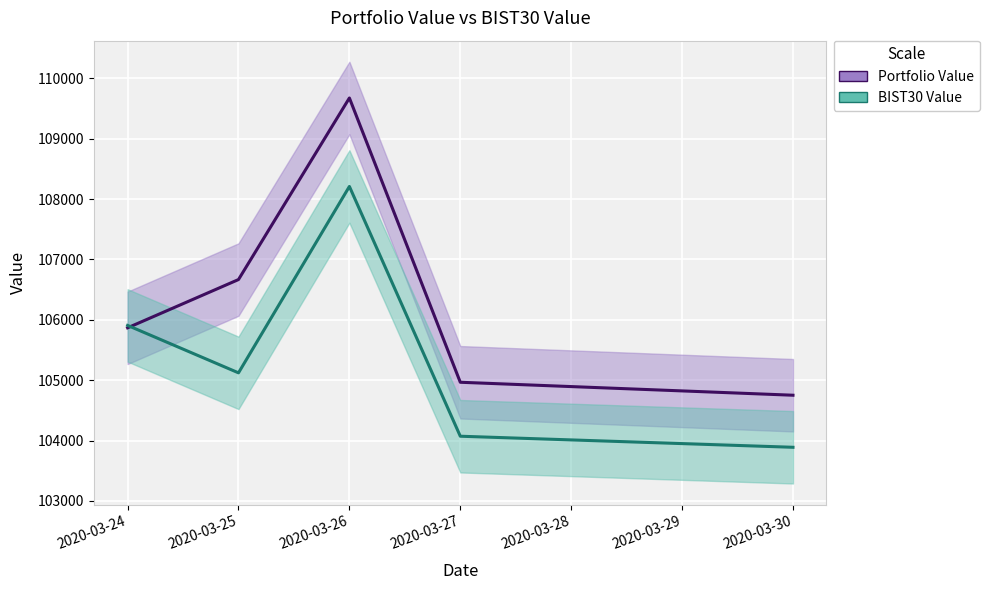

At which category is the sum across all series the highest?

2020-03-26